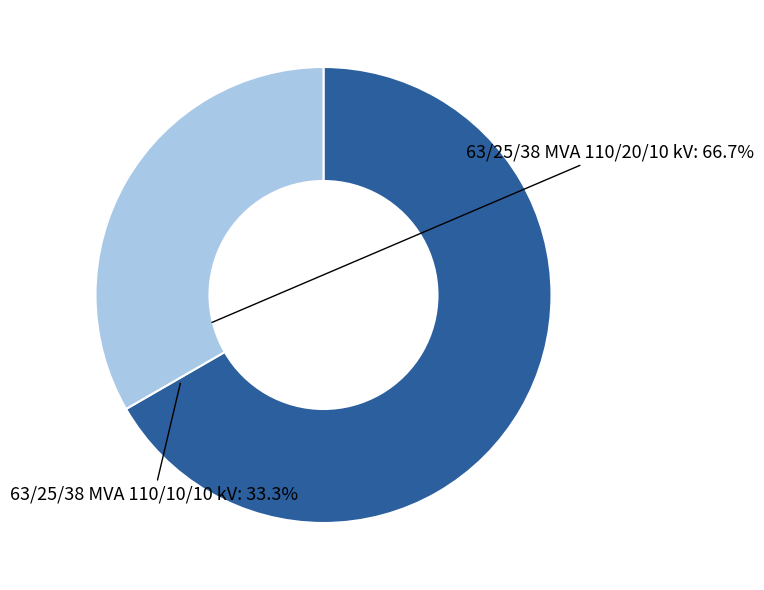

Is 63/25/38 MVA 110/20/10 kV the majority of the pie?

Yes